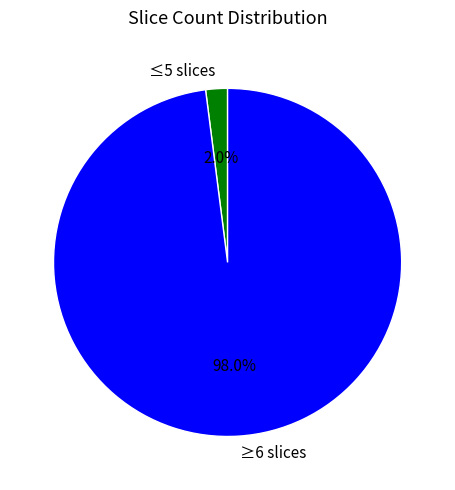

Count the number of slices in the pie.

2